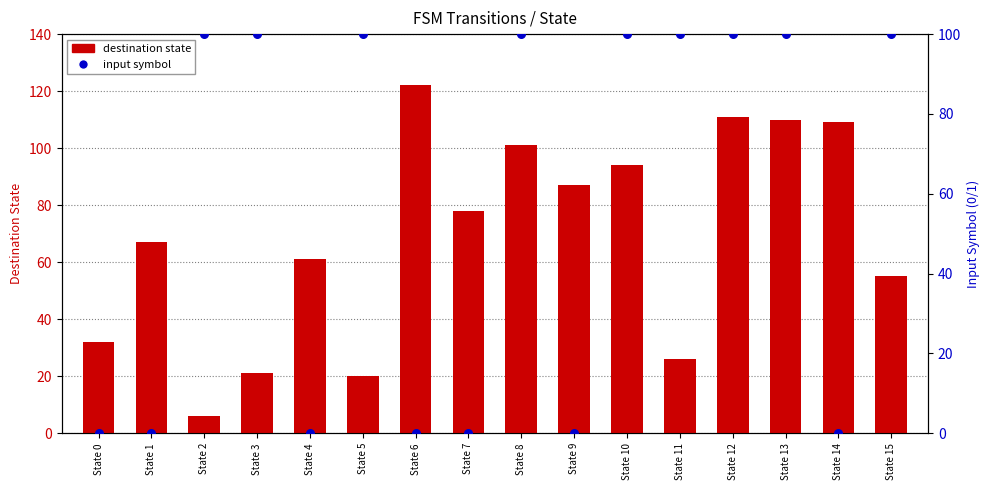

What is the total value across all series at State 0?

32